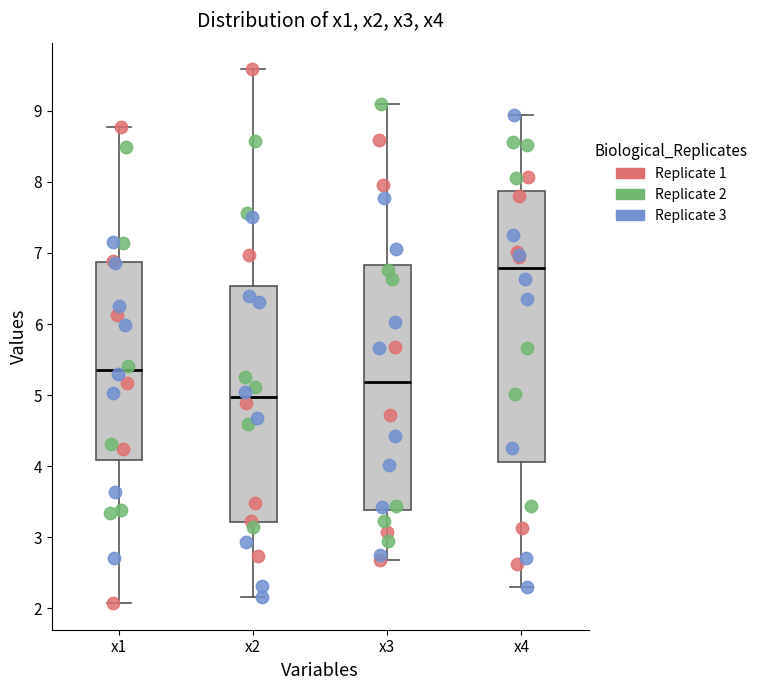

Which box's median line is the lowest?

x2